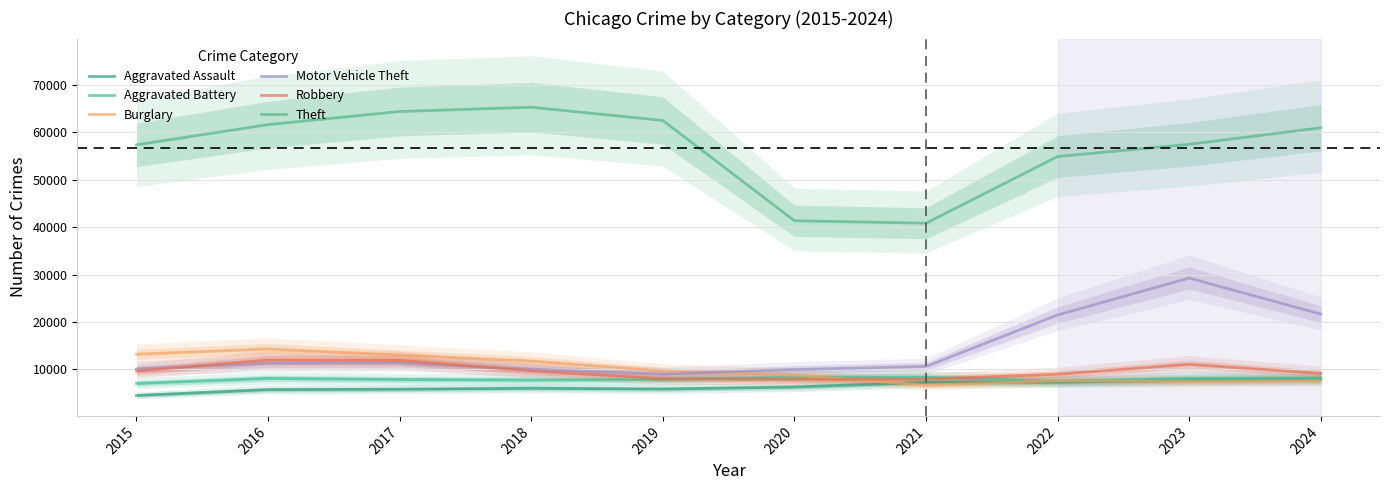

What is the total value across all series at 2023?

121045